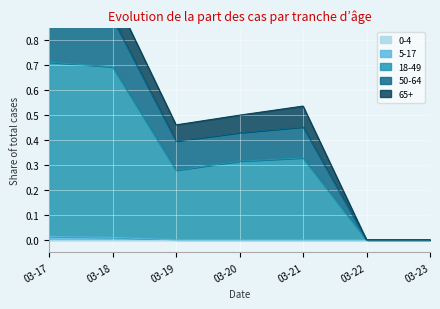

Which series has the largest total across all categories?

50-64